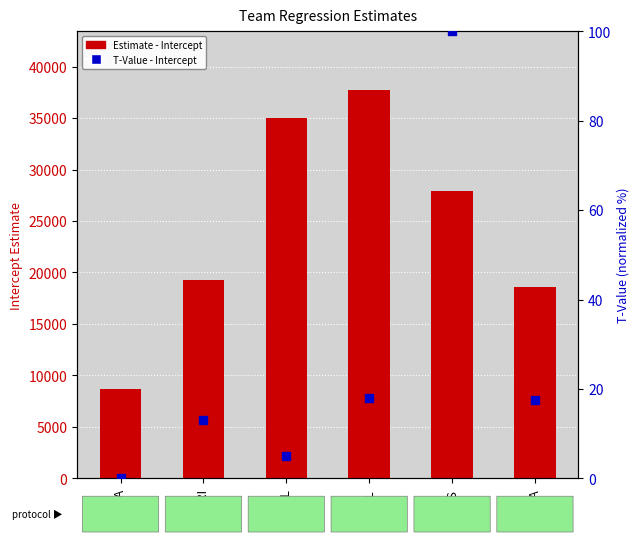

What are all the series names shown in the legend?

Estimate - Intercept, T-Value - Intercept (normalized)